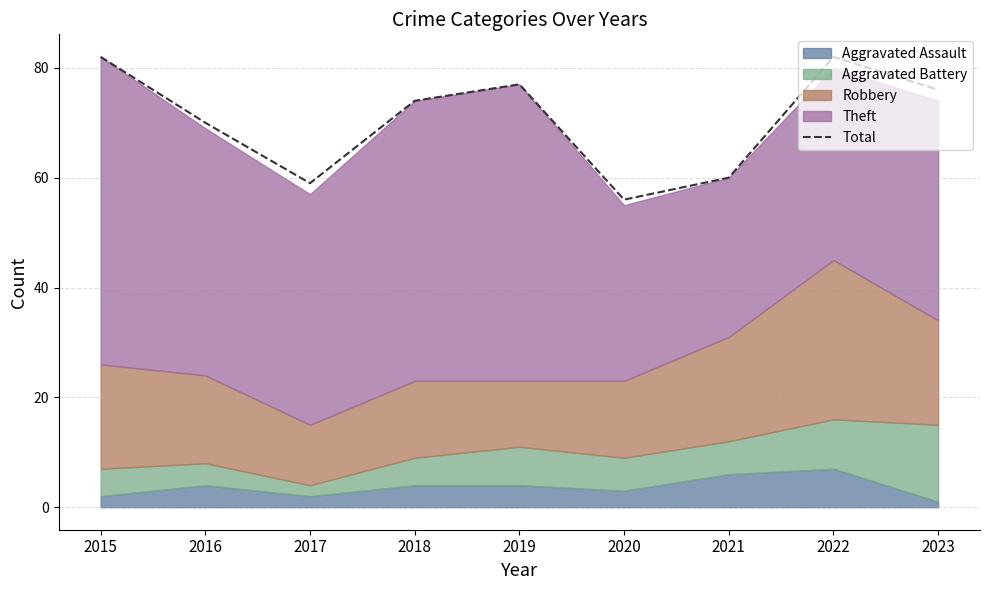

List the labels in order of value, smallest first.

2020, 2017, 2021, 2016, 2018, 2023, 2019, 2015, 2022